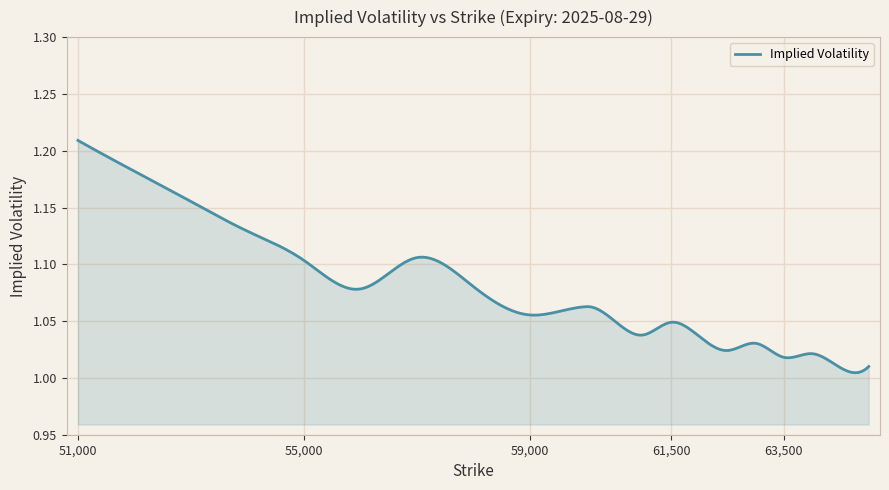

True or false: the data has more than 1 interior local peaks.

True